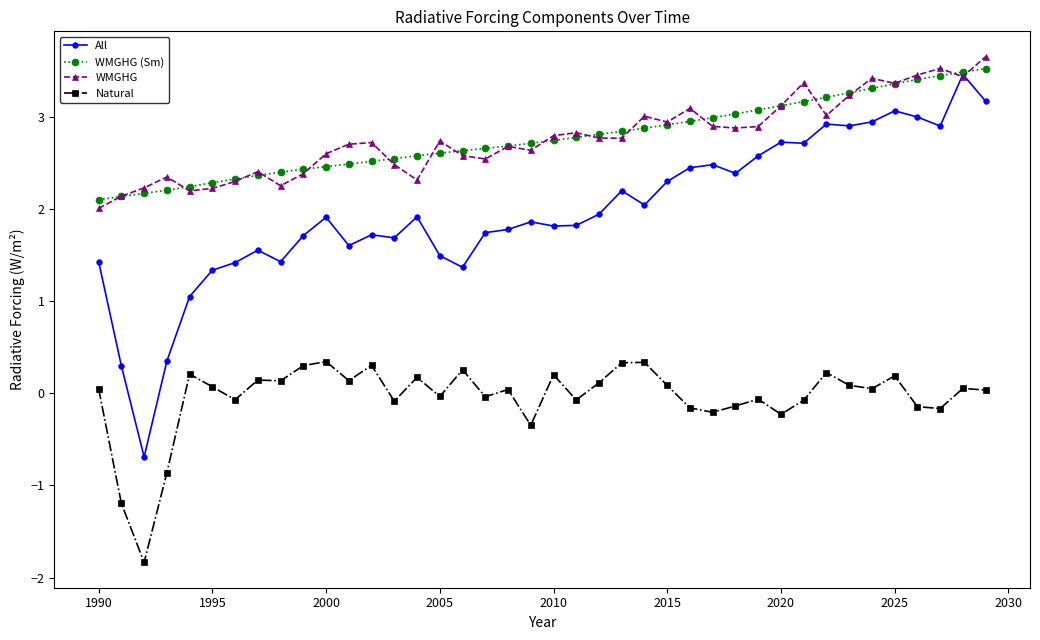

What is the smallest value displayed?

-1.8